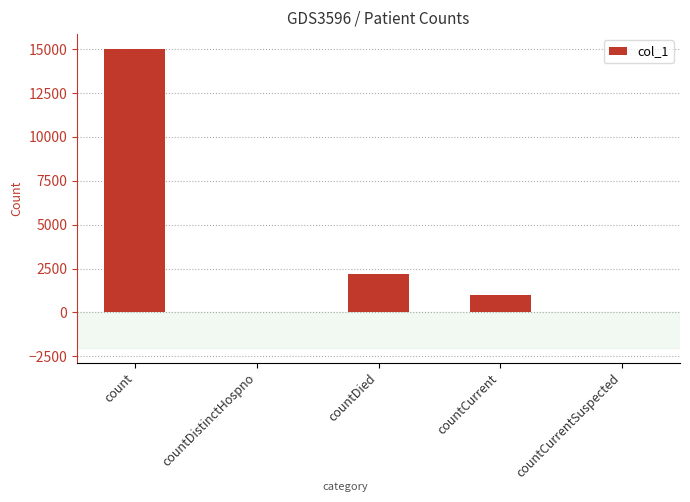

Are the bars grouped side by side (vs. stacked)?

No